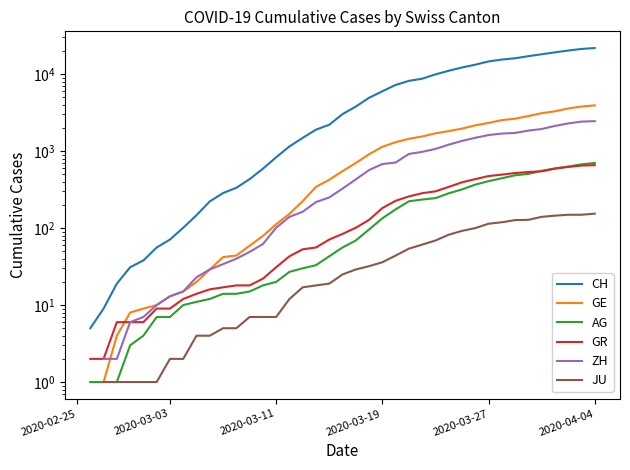

What is the difference between the ZH values at 2020-03-27 and 33?

1716.0